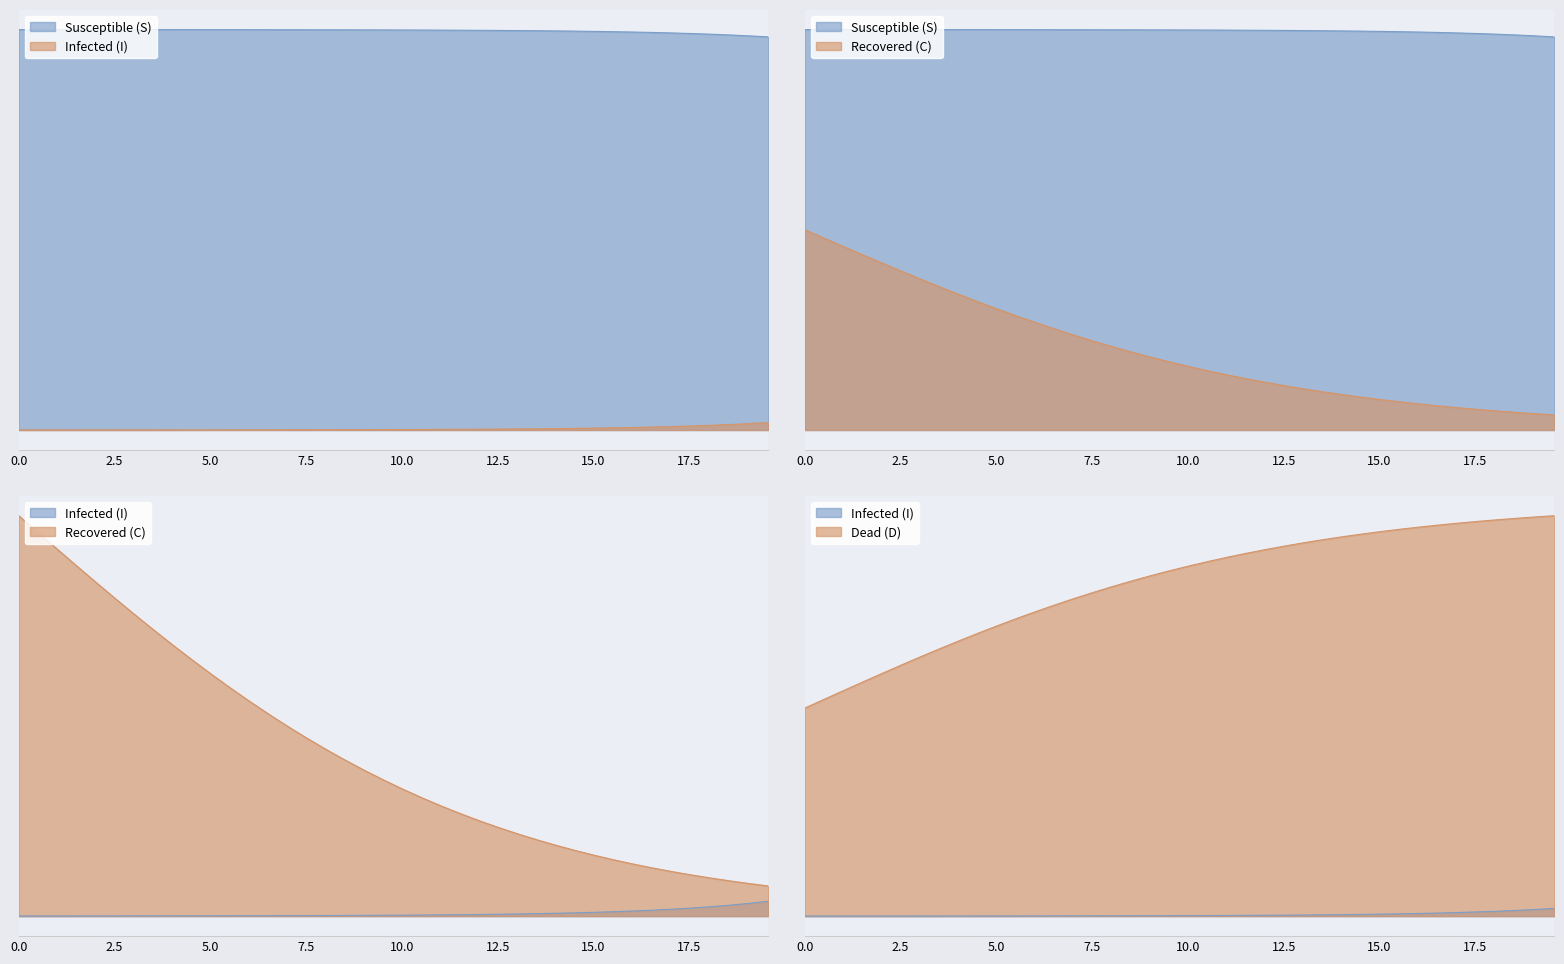

True or false: S has more than 1 interior local peaks.

False